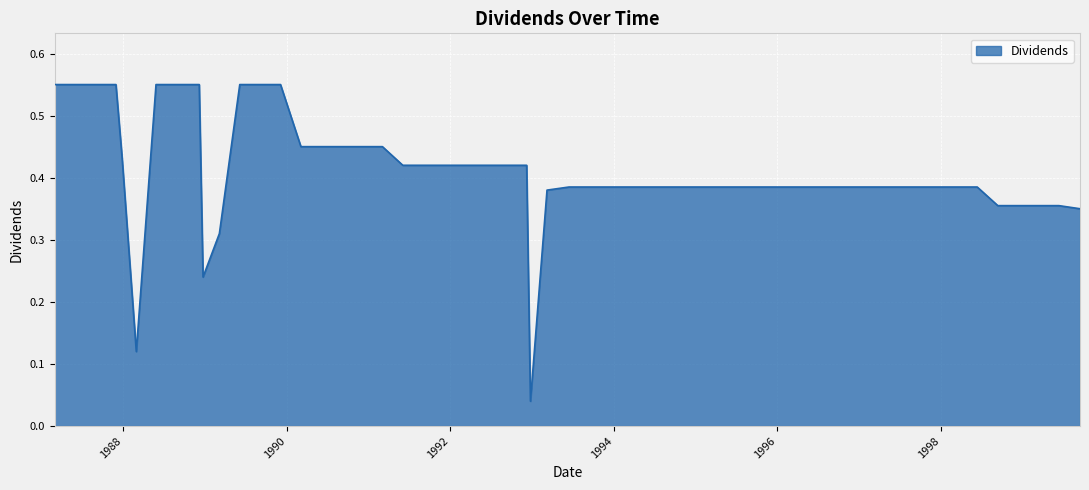

Does the chart have visible grid lines?

Yes